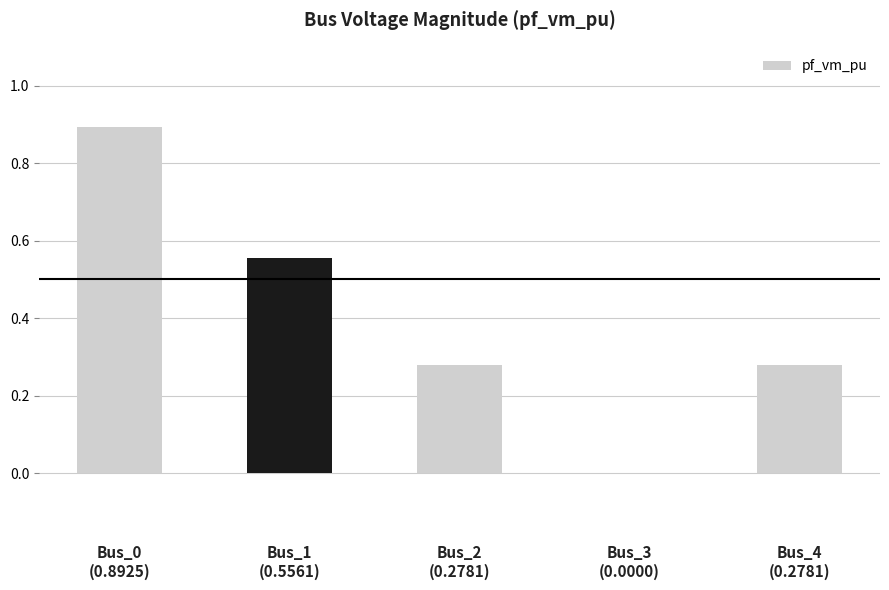

How many positive values are there?

4